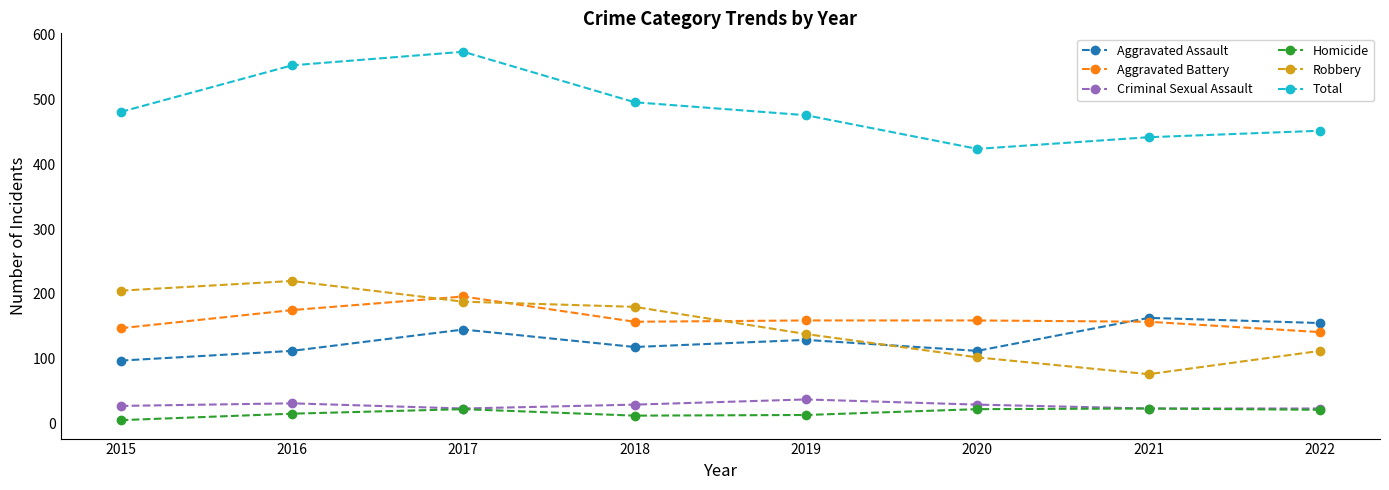

What is the average value of the Aggravated Battery series?

161